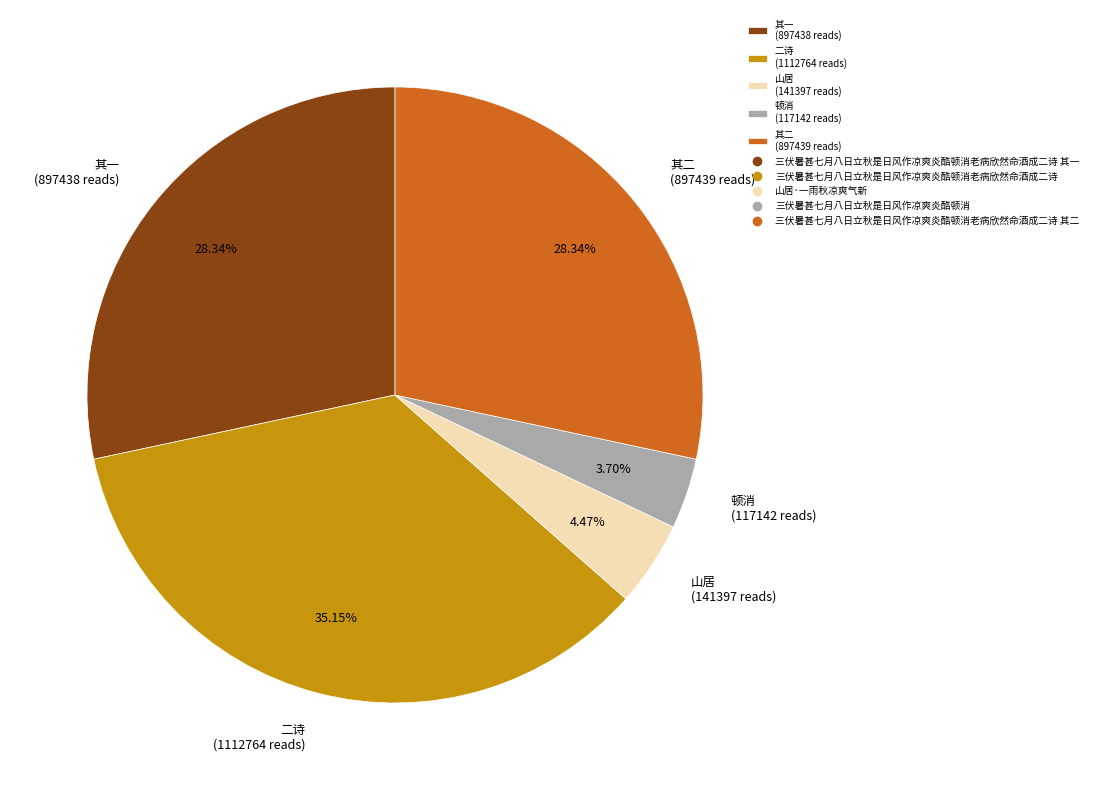

Is there any slice that represents more than half of the pie?

No